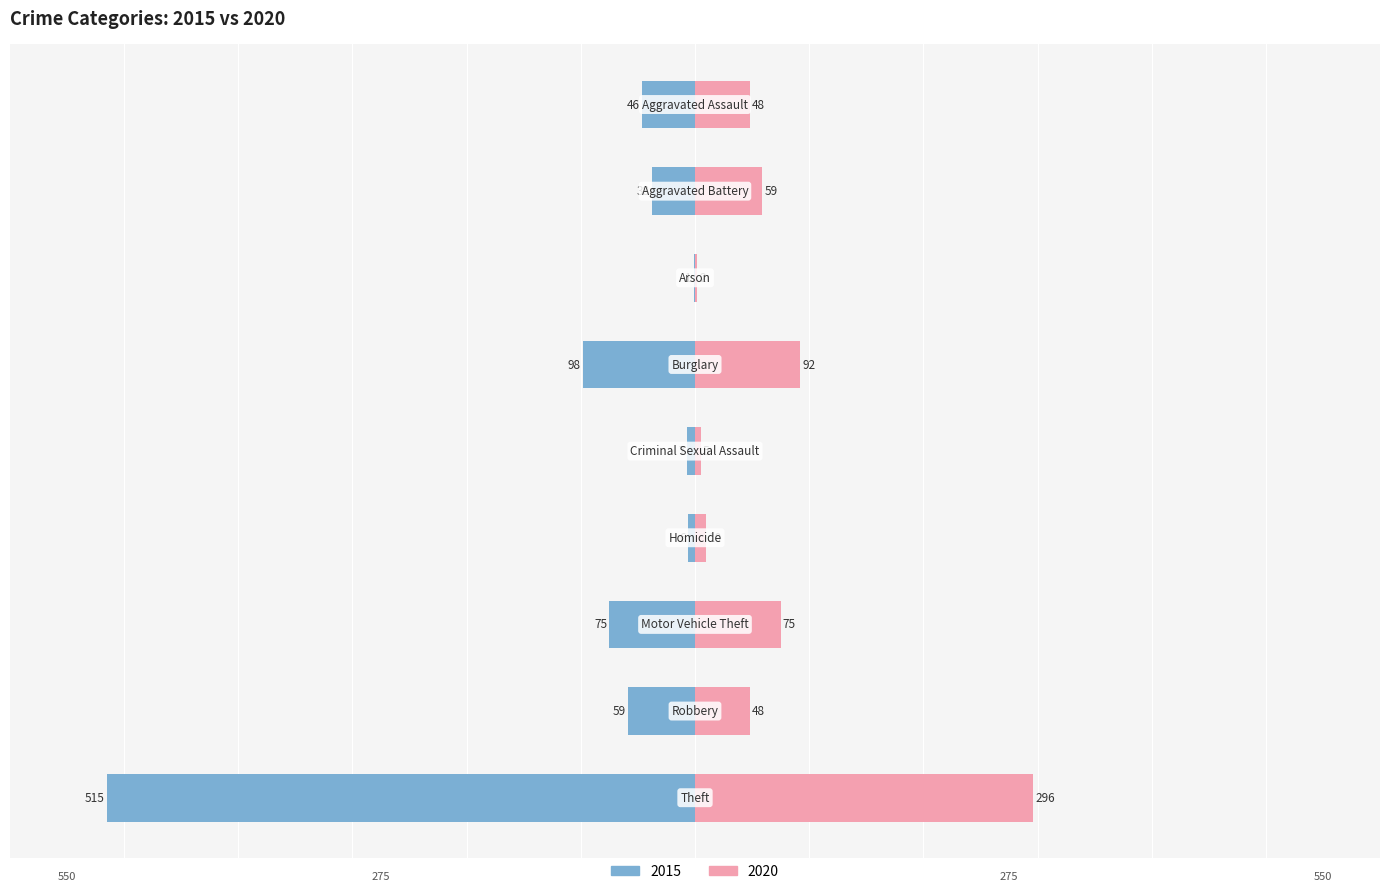

How many groups of bars are there?

9